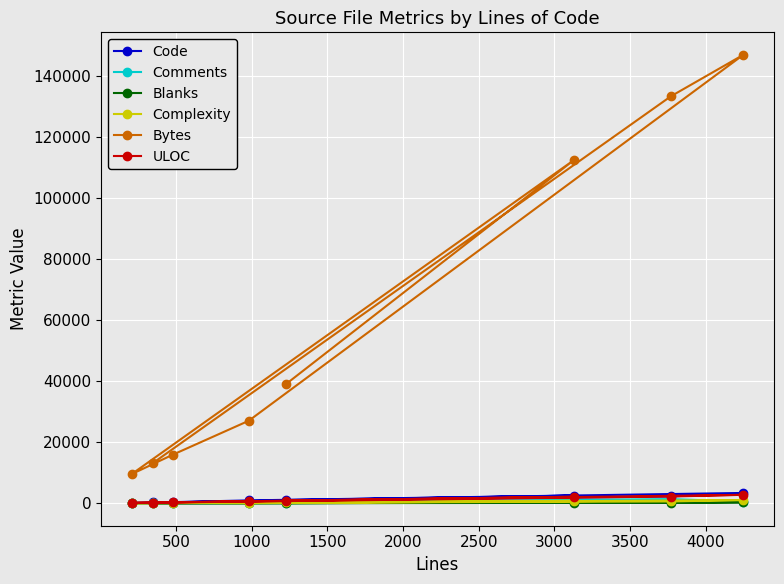

What is the maximum value shown in the chart?

147033